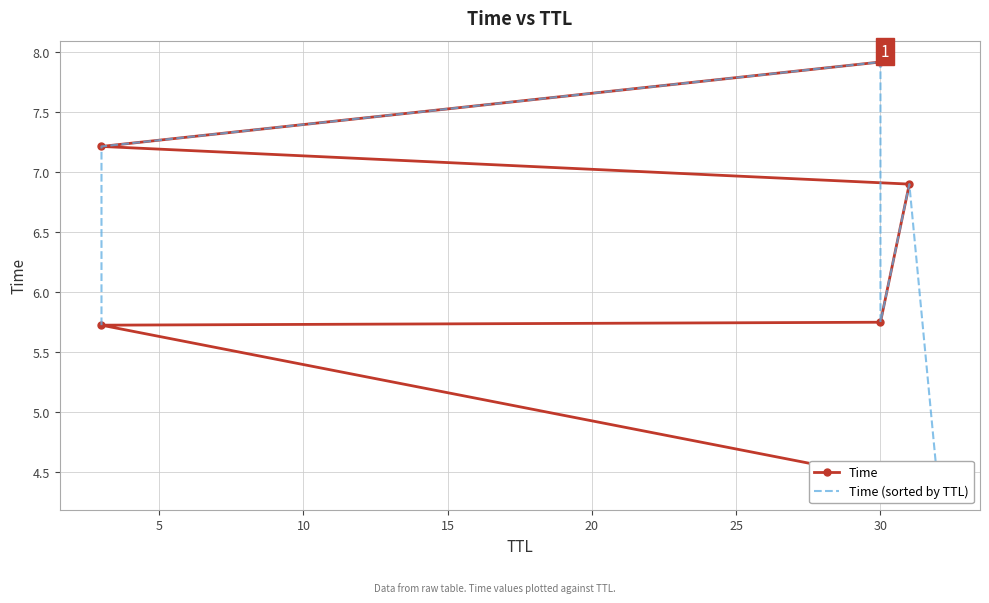

Between which two adjacent categories do Time and Time (sorted by TTL) first intersect?

10 and 15